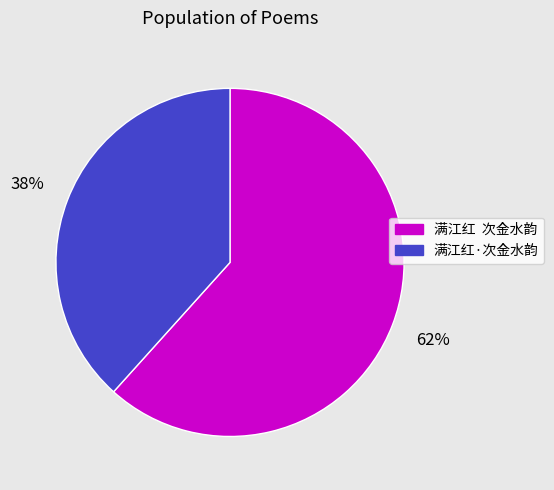

Count the number of slices in the pie.

2